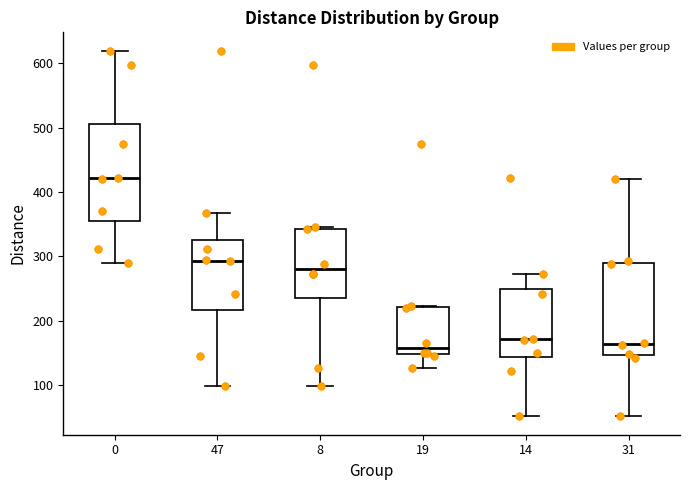

Where is the upper edge of the box at x = 8 on the y-axis? The values are not printed on the chart, so give them approximately, as read against the axis.

340